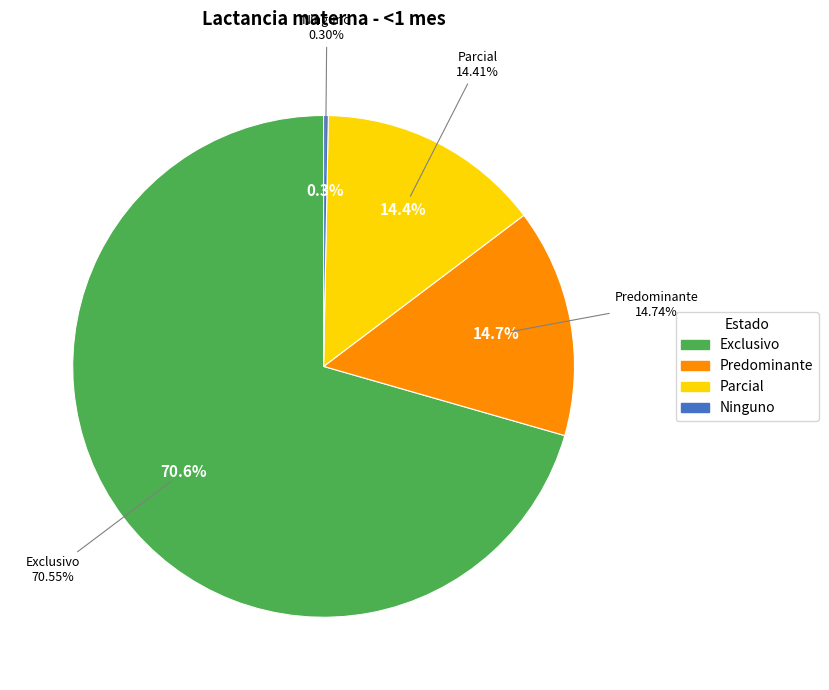

Which has a higher value, Exclusivo or Predominante?

Exclusivo